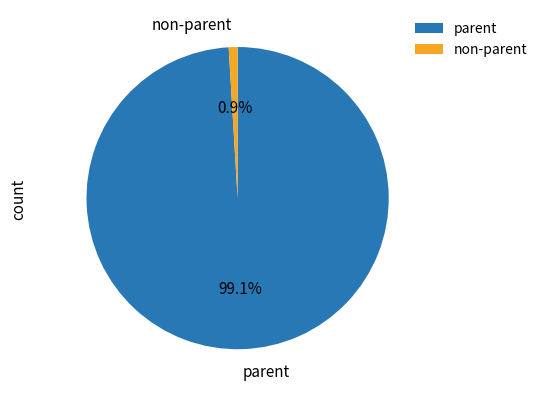

How many slices are in this pie chart?

2